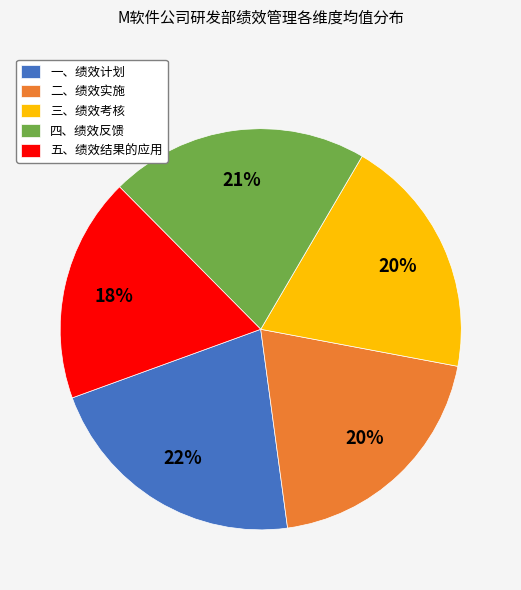

To the nearest percent, what is the combined percentage of 五、绩效结果的应用 and 二、绩效实施?

38%